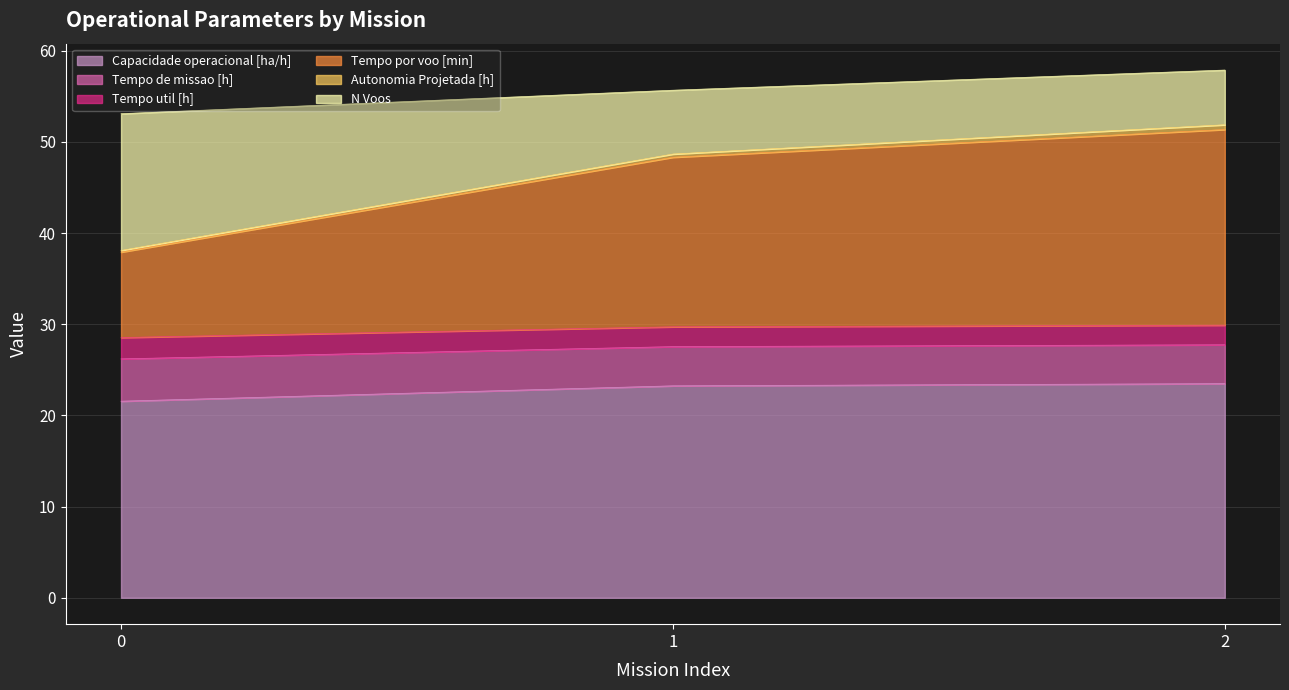

What is the total value across all series at 0?

53.1